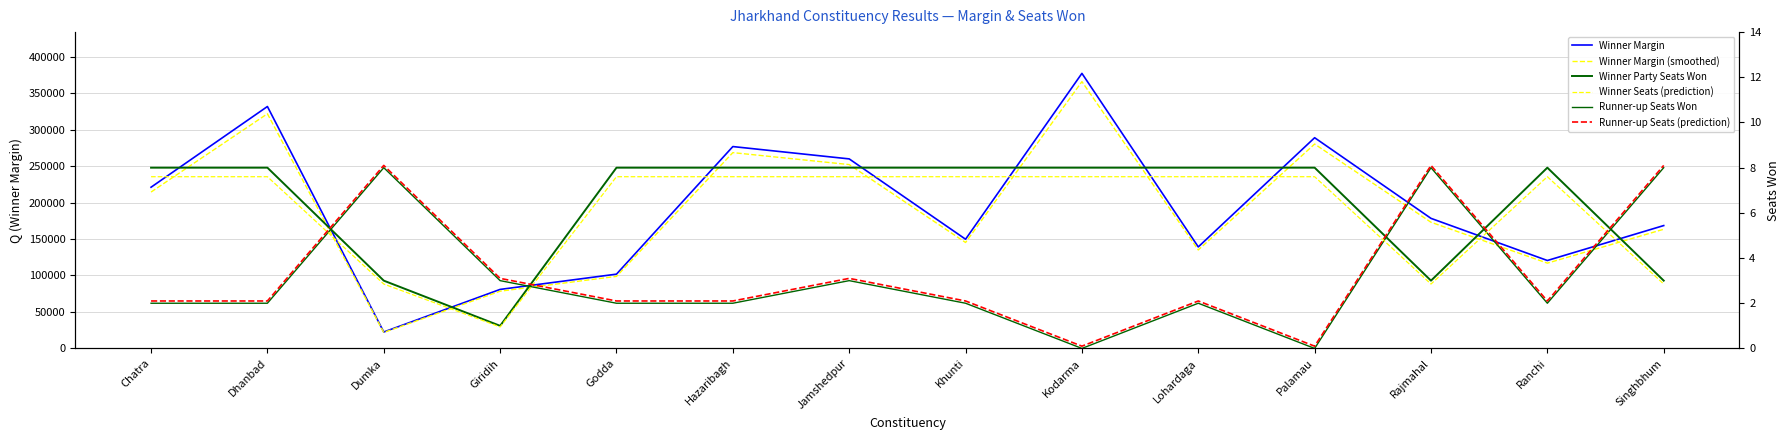

What is the difference between the maximum and second lowest values in the Winner Margin series?

296134.0